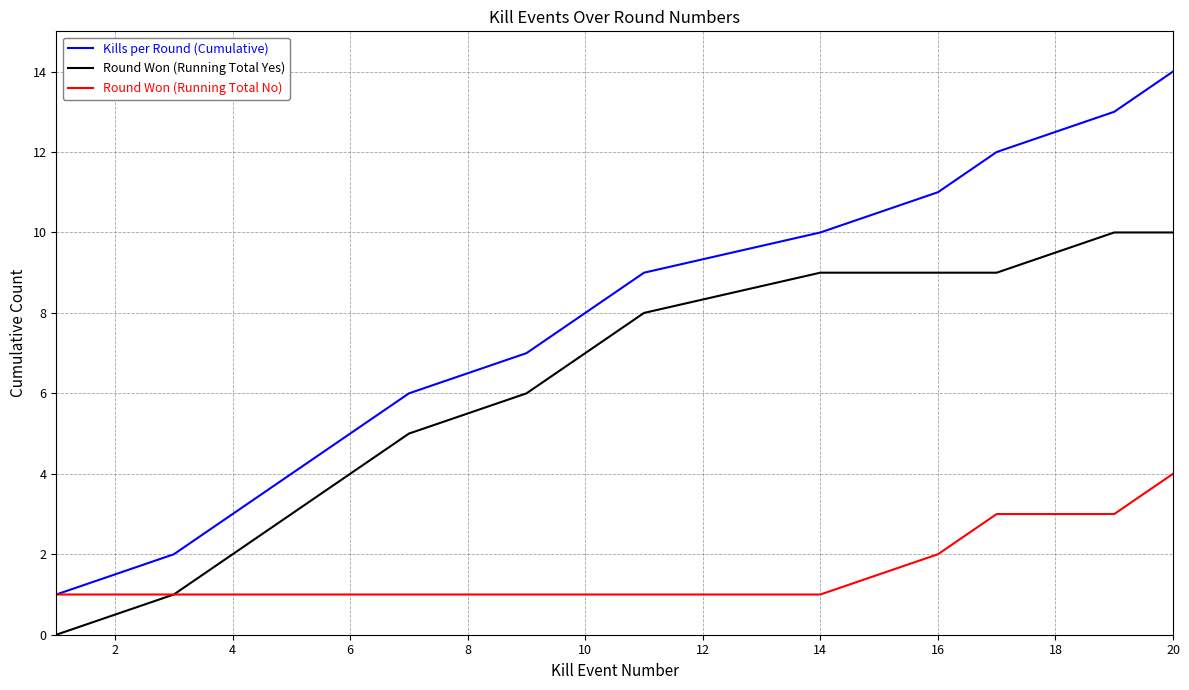

True or false: Round Won (Running Total Yes) and Kills per Round (Cumulative) intersect in this chart.

False